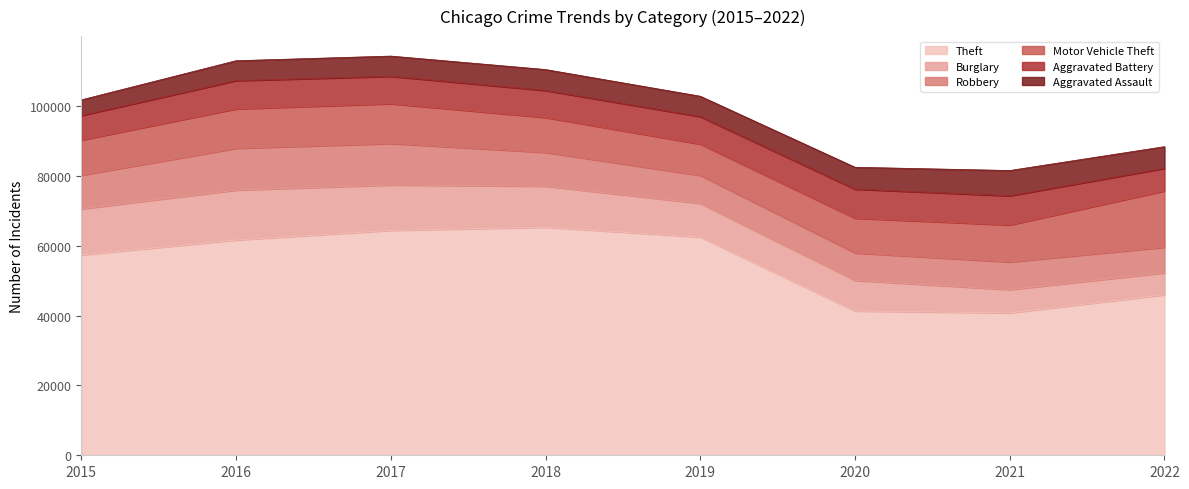

What are all the series names shown in the legend?

Theft, Burglary, Robbery, Motor Vehicle Theft, Aggravated Battery, Aggravated Assault